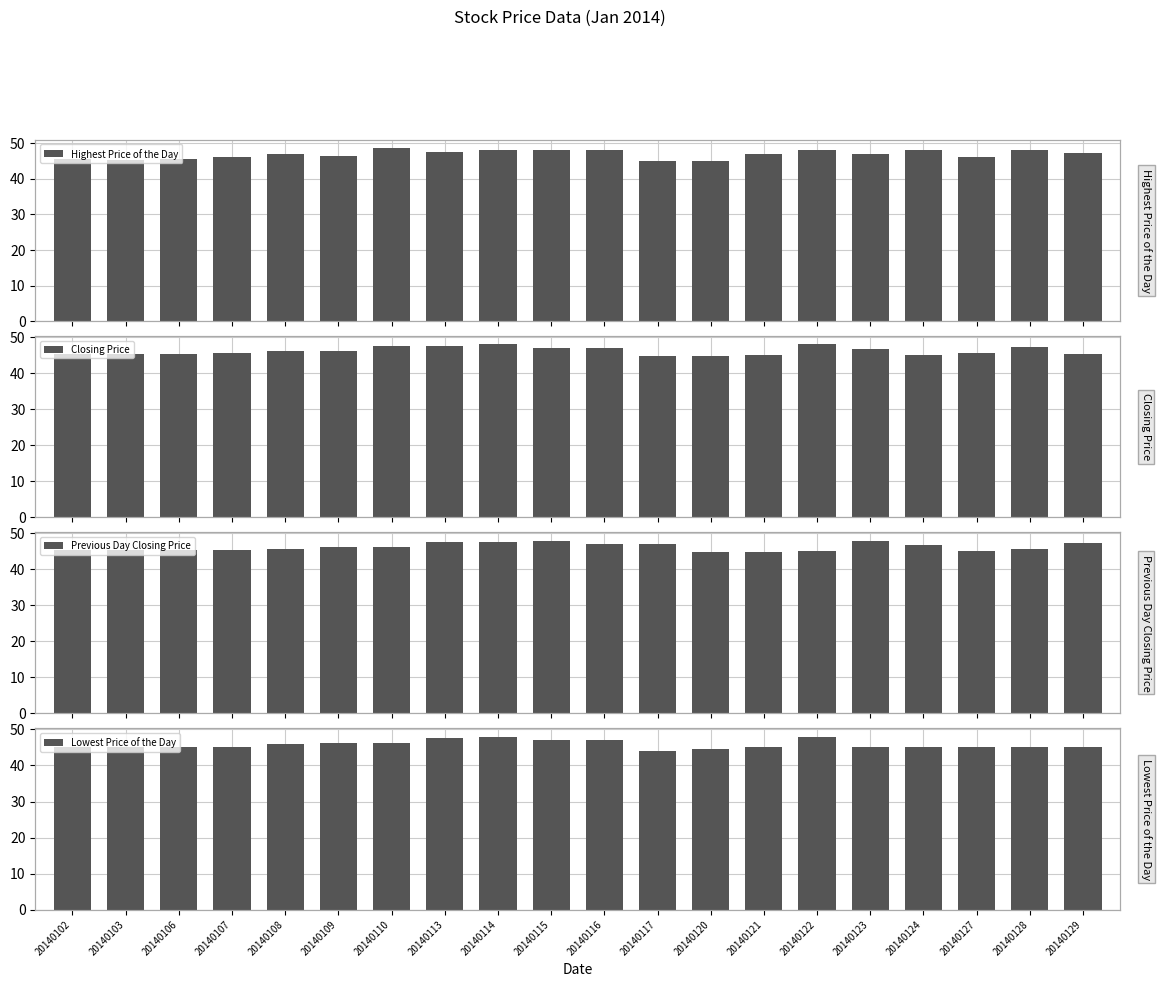

At how many categories does at least one series exceed 44?

20